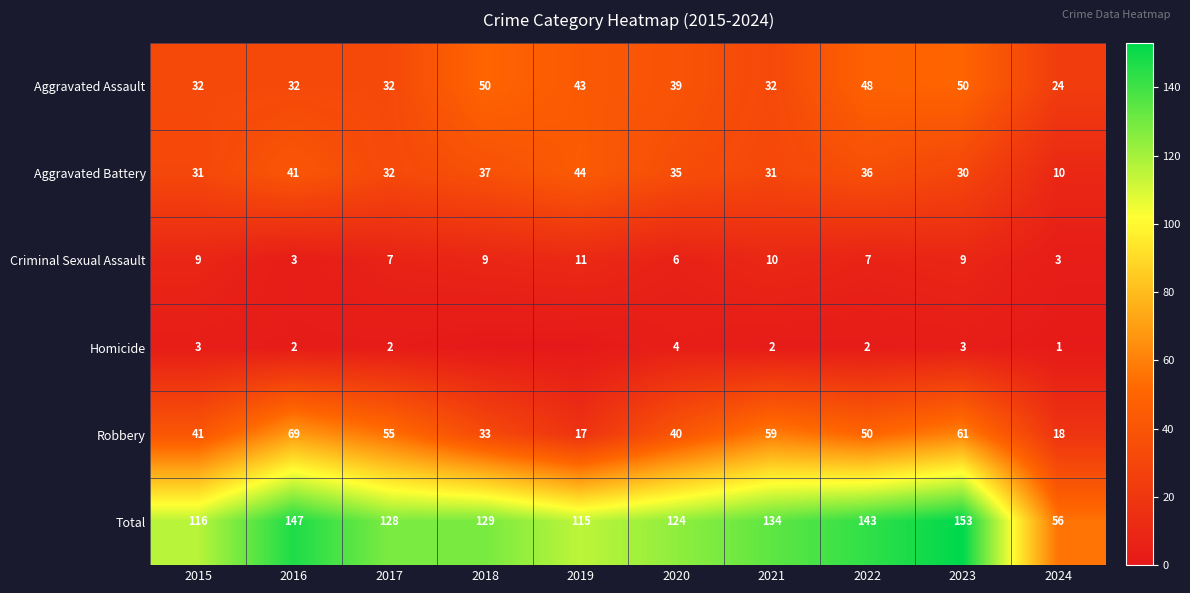

What is the average value of the Aggravated Battery series?

33